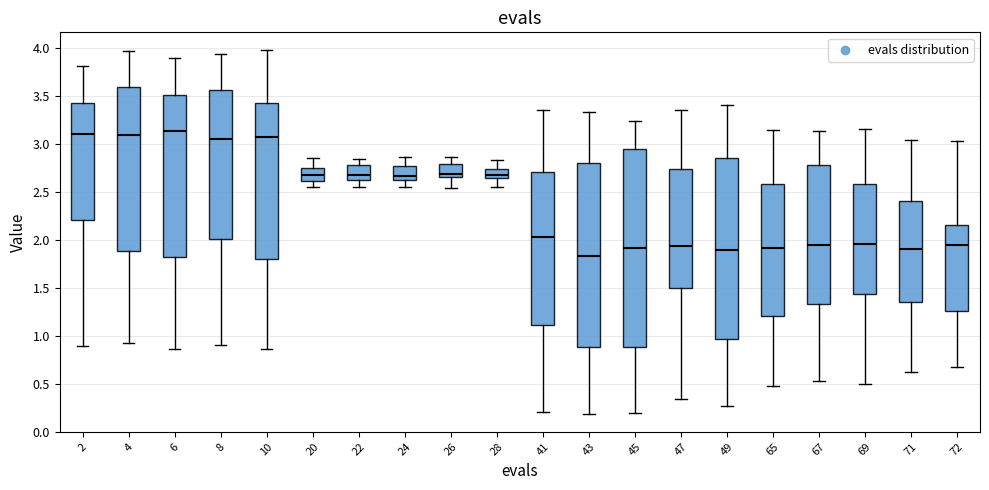

Reading left to right, transcribe this box plot: for each box, give where its median line is, the range the box spans, and where its two whiskers end, as read against the y-axis. The values are not printed on the chart, so give them approximately, as read against the axis.

2: median 3.10, box 2.20 to 3.45, whiskers 0.90 to 3.80
4: median 3.10, box 1.90 to 3.60, whiskers 0.95 to 3.95
6: median 3.15, box 1.80 to 3.50, whiskers 0.85 to 3.90
8: median 3.05, box 2.00 to 3.55, whiskers 0.90 to 3.95
10: median 3.05, box 1.80 to 3.45, whiskers 0.85 to 4.00
20: median 2.70, box 2.60 to 2.75, whiskers 2.55 to 2.85
22: median 2.65, box 2.60 to 2.80, whiskers 2.55 to 2.85
24: median 2.65, box 2.60 to 2.75, whiskers 2.55 to 2.85
26: median 2.70, box 2.65 to 2.80, whiskers 2.55 to 2.85
28: median 2.70, box 2.65 to 2.75, whiskers 2.55 to 2.85
41: median 2.05, box 1.10 to 2.70, whiskers 0.20 to 3.35
43: median 1.85, box 0.90 to 2.80, whiskers 0.20 to 3.35
45: median 1.90, box 0.90 to 2.95, whiskers 0.20 to 3.25
47: median 1.95, box 1.50 to 2.75, whiskers 0.35 to 3.35
49: median 1.90, box 0.95 to 2.85, whiskers 0.25 to 3.40
65: median 1.90, box 1.20 to 2.60, whiskers 0.45 to 3.15
67: median 1.95, box 1.35 to 2.80, whiskers 0.50 to 3.15
69: median 1.95, box 1.45 to 2.60, whiskers 0.50 to 3.15
71: median 1.90, box 1.35 to 2.40, whiskers 0.60 to 3.05
72: median 1.95, box 1.25 to 2.15, whiskers 0.65 to 3.05